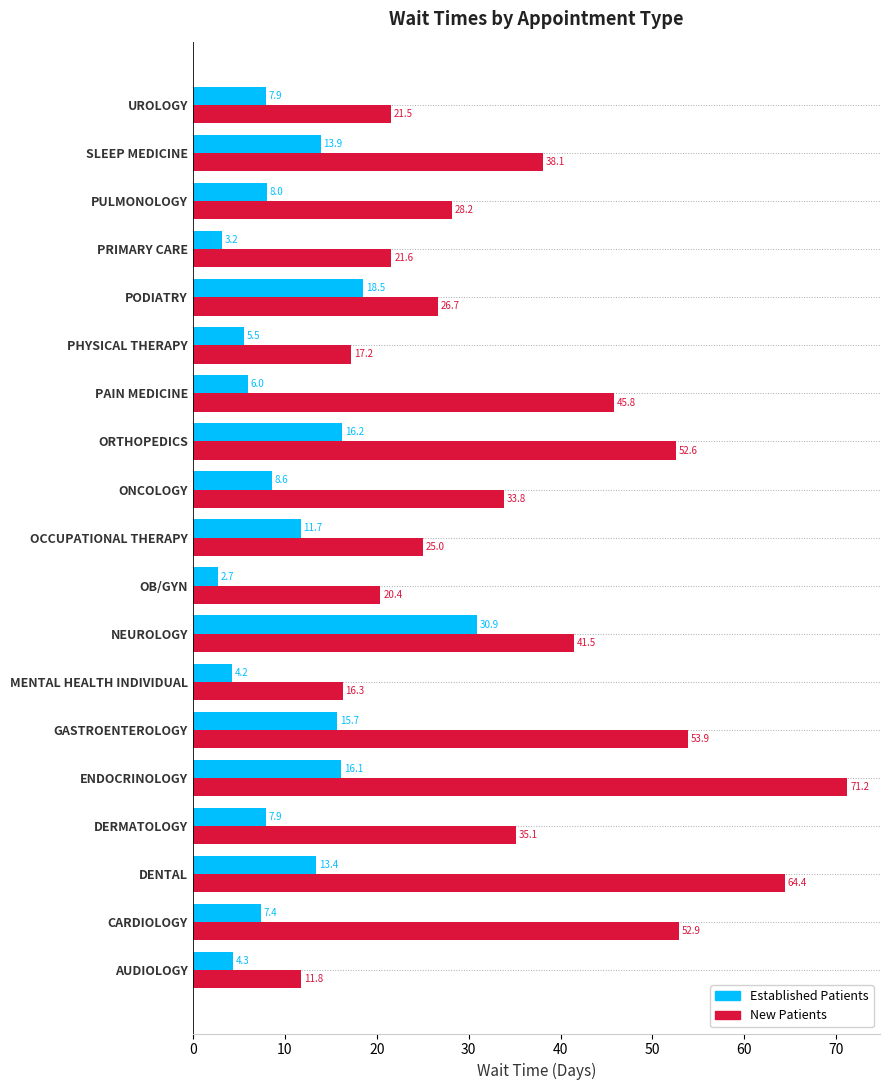

What is the minimum value shown in the chart?

2.7